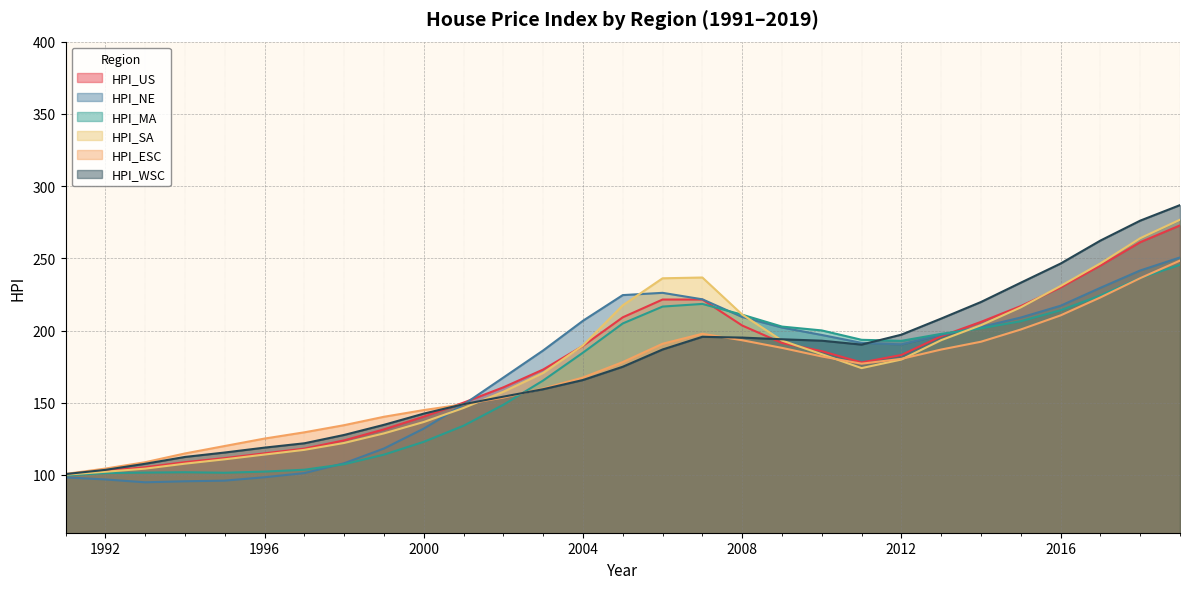

How many data points in HPI_ESC are above 177?

15